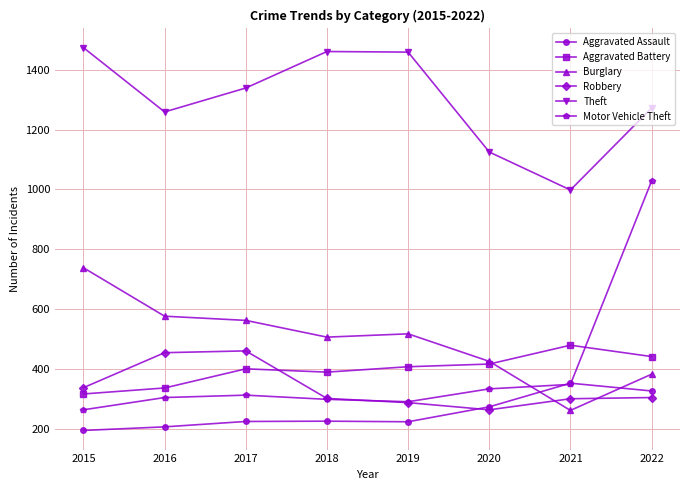

True or false: Aggravated Battery has more than 0 interior local peaks.

True